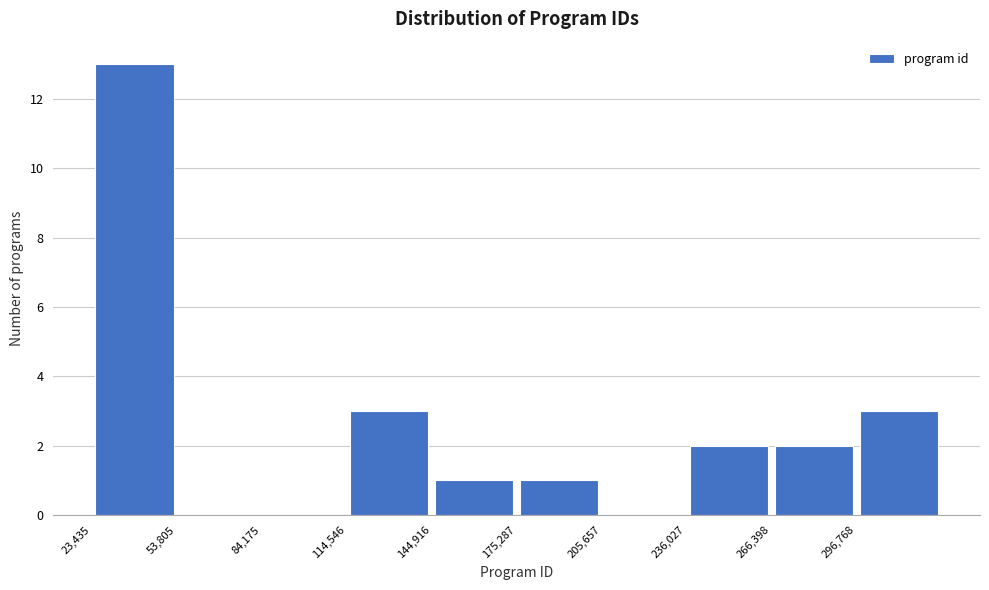

How tall is the bar that spans 145000 to 175000 on the x-axis? Neither the bar edges nor the heights are printed on the chart, so give them approximately, as read against the axes.

1